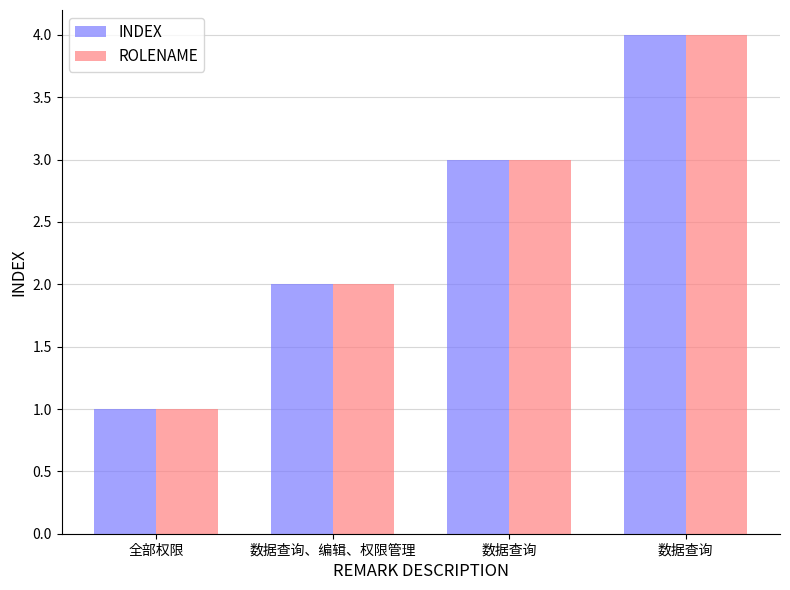

True or false: ROLENAME has a value of 2 at 数据查询、编辑、权限管理.

True